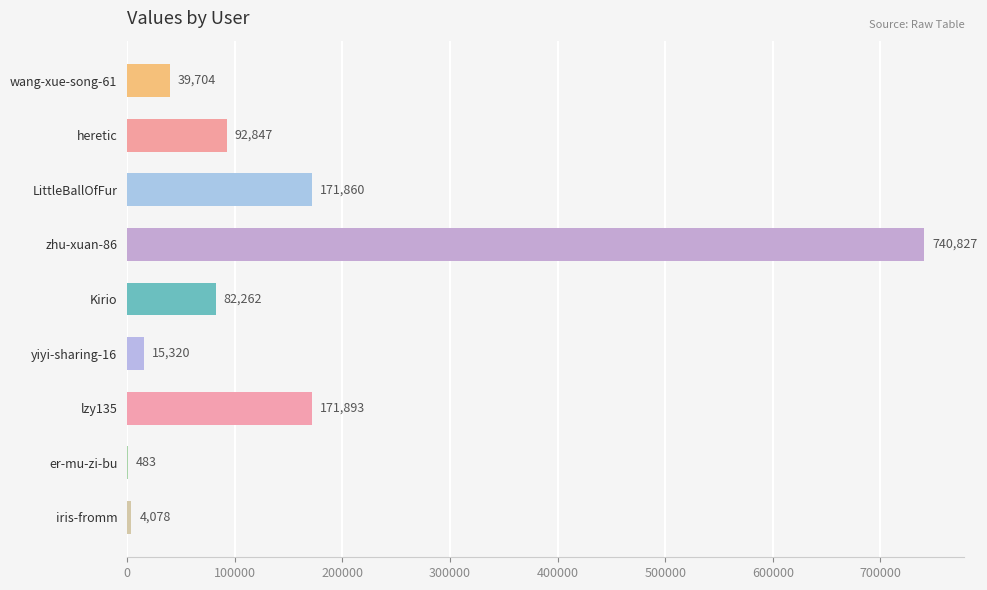

How many distinct data groups are displayed?

1